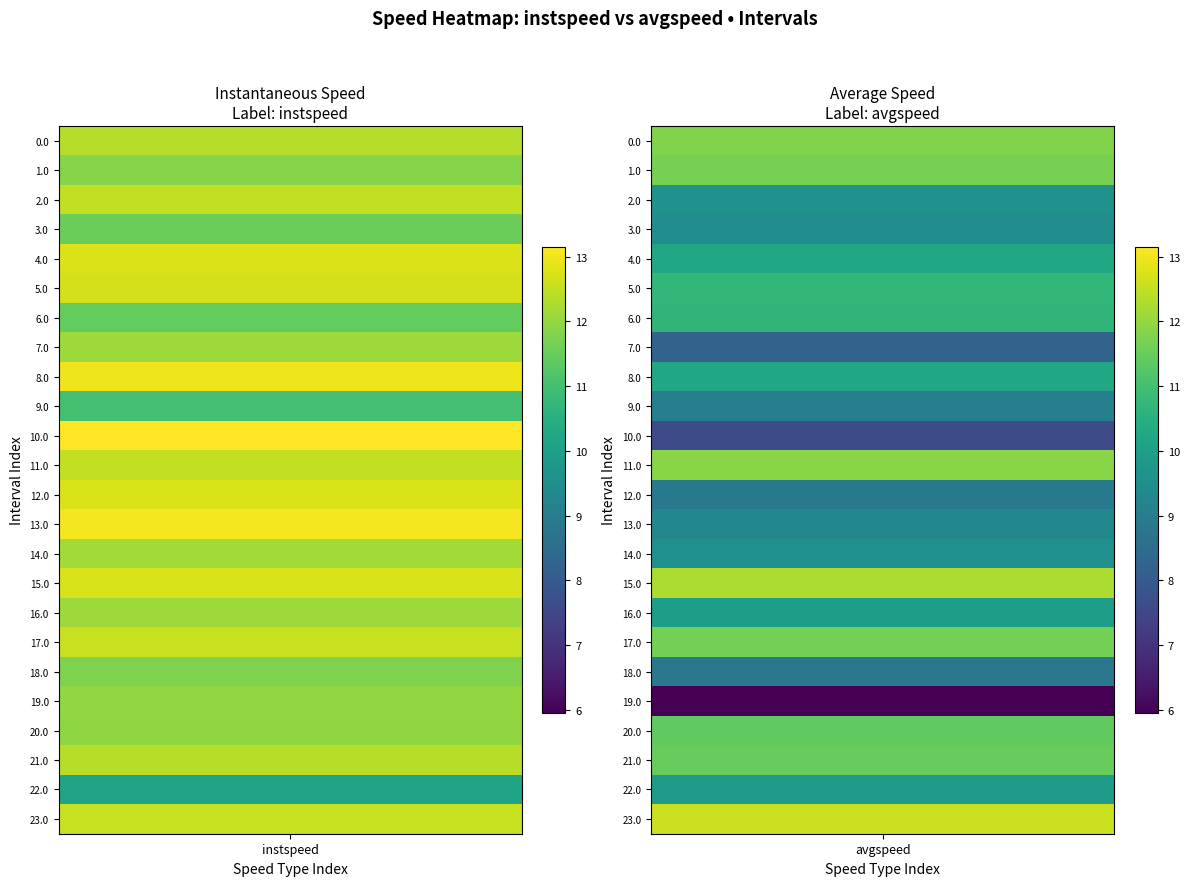

Which series has the largest total across all categories?

instspeed